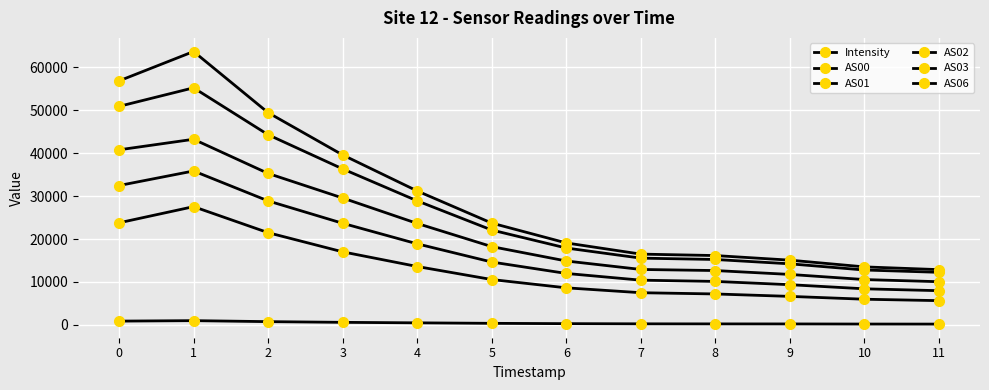

Reading right to left, extract all data points from this chart.

Intensity: 192.5	201.8	228.5	237.8	252.5	296.5	369.1	484.4	600.2	764.4	994.7	886.0
AS00: 5653.0	5984.0	6644.0	7209.0	7499.0	8636.0	10568.0	13601.0	17016.0	21481.0	27540.0	23775.0
AS01: 7972.0	8407.0	9368.0	10128.0	10421.0	11986.0	14644.0	18880.0	23664.0	28876.0	35847.0	32458.0
AS02: 10061.0	10561.0	11756.0	12660.0	12915.0	14885.0	18234.0	23630.0	29550.0	35273.0	43230.0	40773.0
AS03: 12247.0	12786.0	14226.0	15235.0	15552.0	17906.0	22095.0	28890.0	36328.0	44283.0	55209.0	50890.0
AS06: 12872.0	13512.0	15079.0	16151.0	16487.0	19089.0	23710.0	31191.0	39581.0	49424.0	63662.0	56824.0